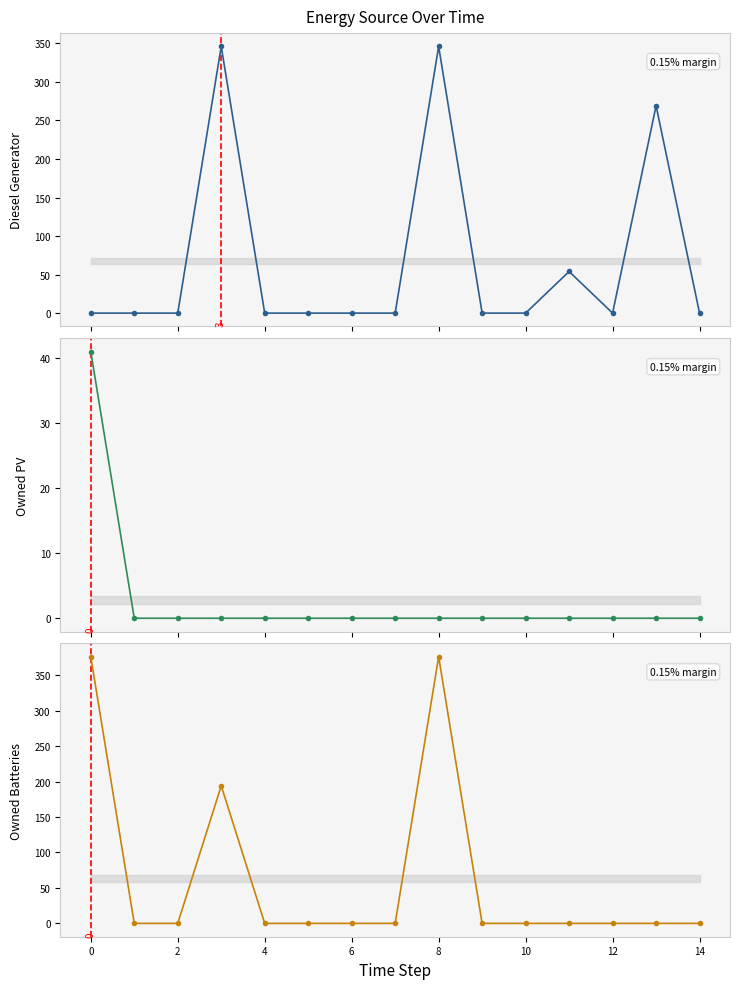

Is the value of Owned PV at 10 greater than the value of Diesel Generator at 13?

No